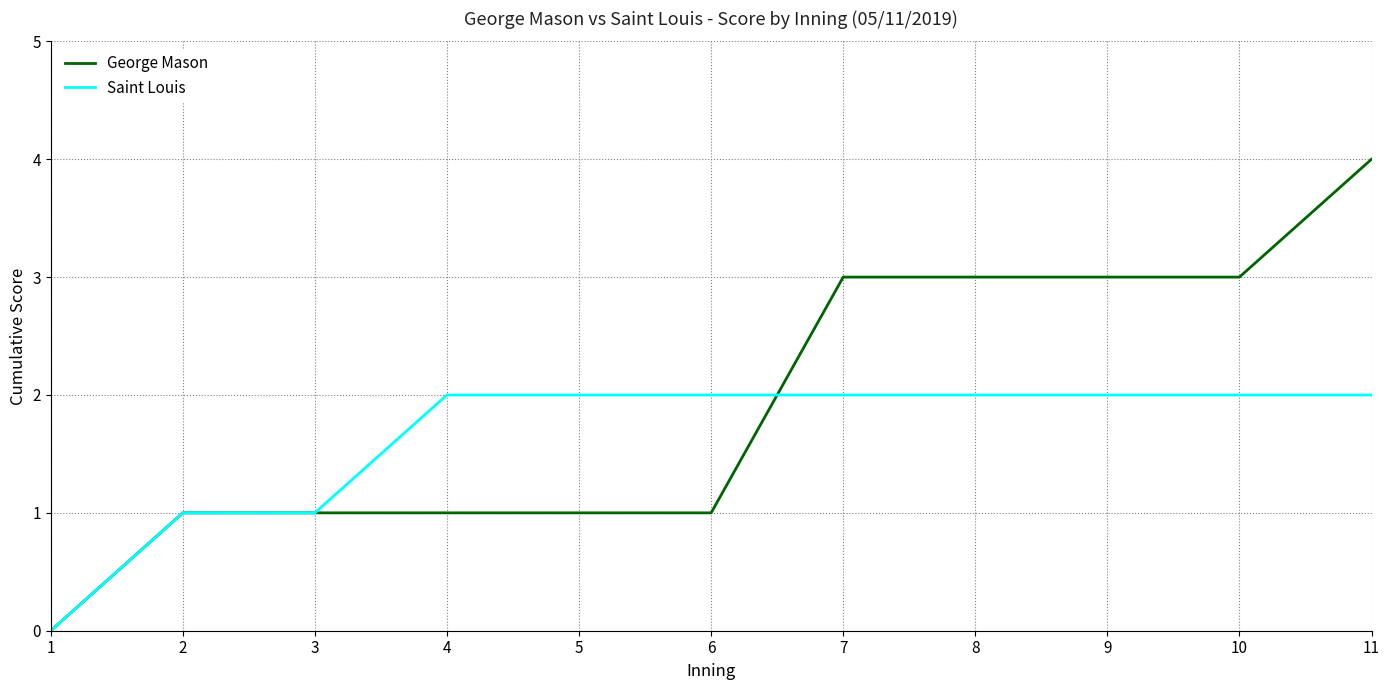

What are all the series names shown in the legend?

George Mason, Saint Louis